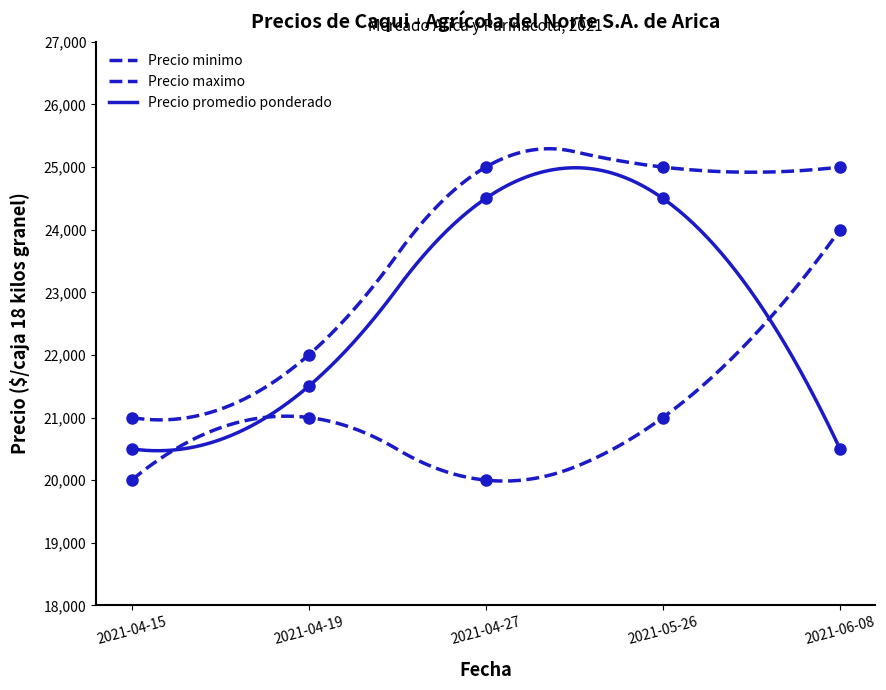

Reading left to right, list all the values displayed in this chart.

Precio minimo: 2021-04-15=20000	2021-04-19=21000	2021-04-27=20000	2021-05-26=21000	2021-06-08=24000
Precio maximo: 2021-04-15=21000	2021-04-19=22000	2021-04-27=25000	2021-05-26=25000	2021-06-08=25000
Precio promedio ponderado: 2021-04-15=20500	2021-04-19=21500	2021-04-27=24500	2021-05-26=24500	2021-06-08=20500